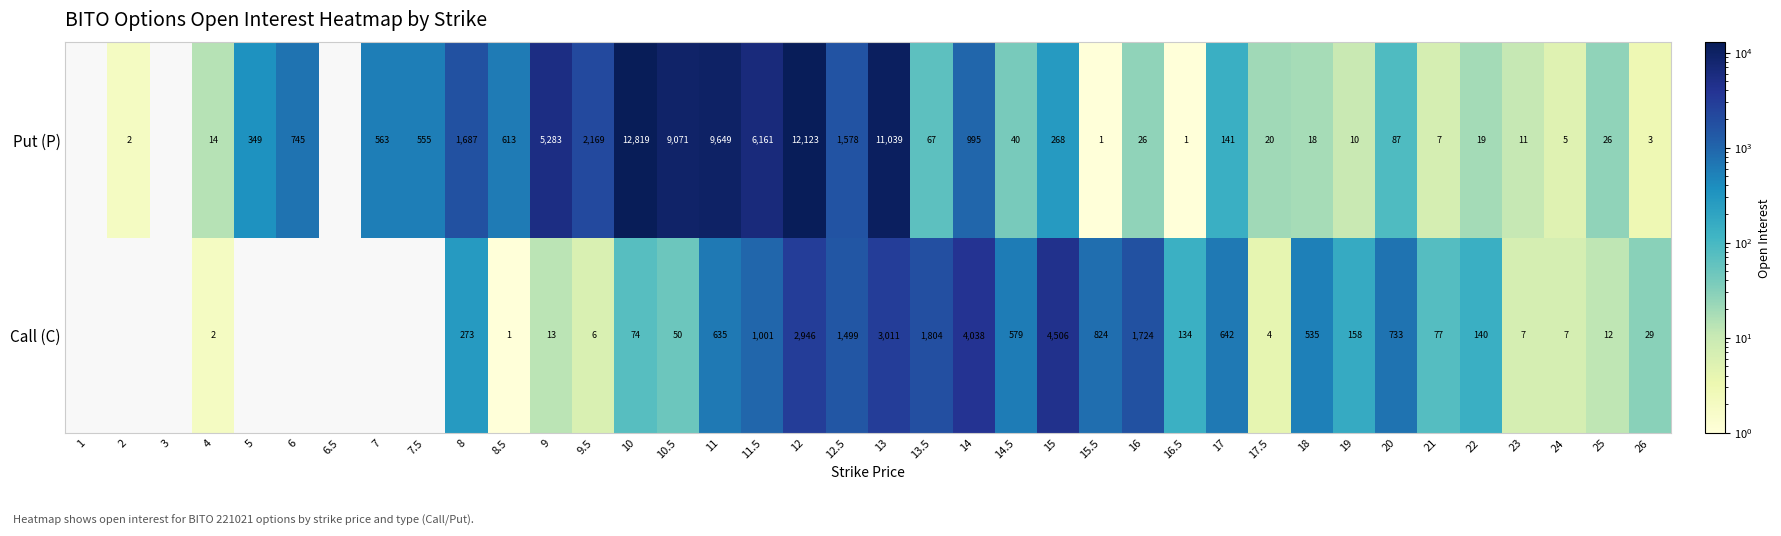

What is the total value across all series at 20?

820